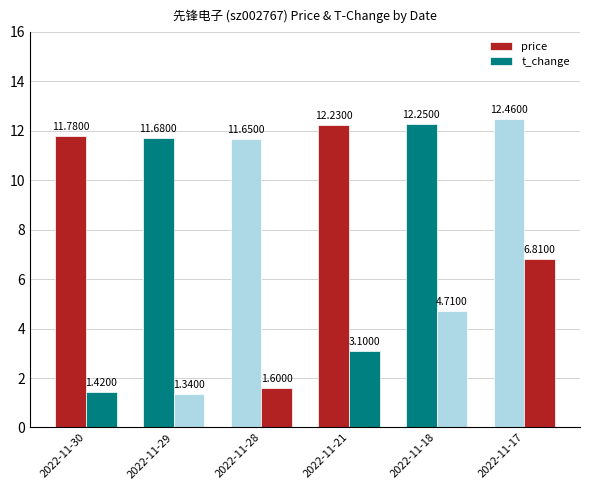

Count the number of categories in the chart.

6